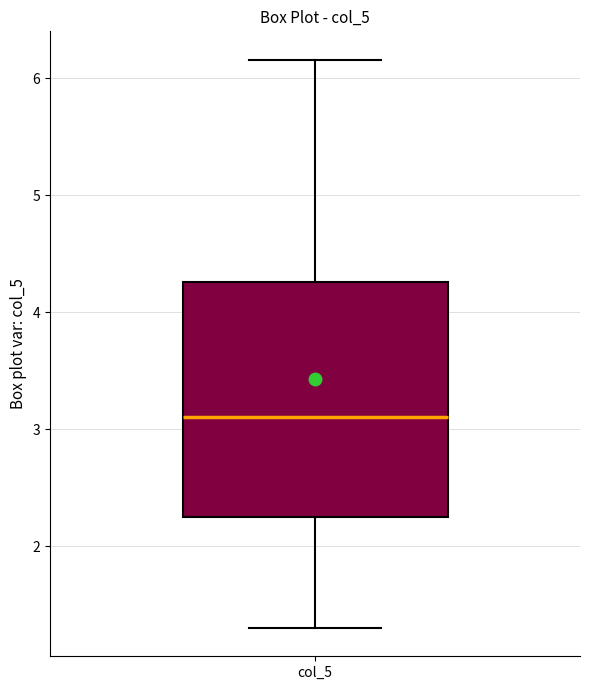

Transcribe this box plot: give where the median line is, the range the box spans, and where the two whiskers end, as read against the y-axis. The values are not printed on the chart, so give them approximately, as read against the axis.

median 3.1, box 2.3 to 4.3, whiskers 1.3 to 6.2